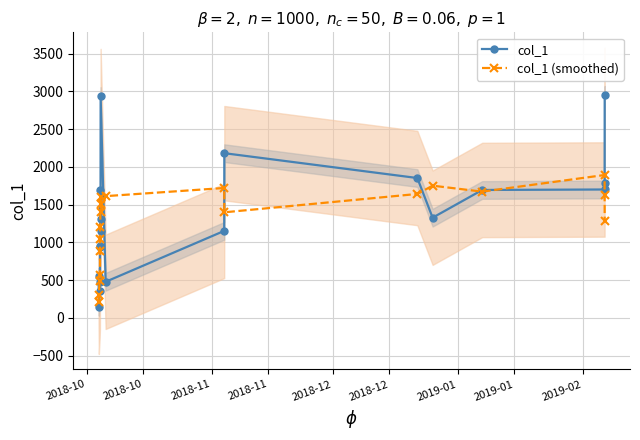

How many intersections are there between col_1 and col_1 (smoothed)?

12